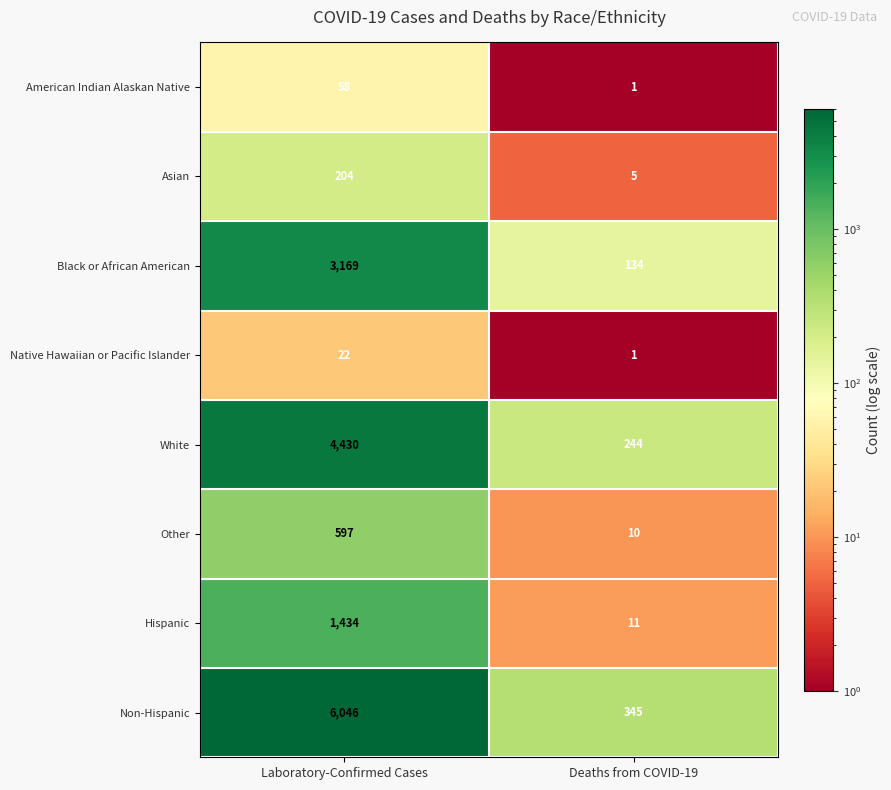

At Laboratory-Confirmed Cases, list the series in order from smallest to largest.

Native Hawaiian or Pacific Islander, American Indian Alaskan Native, Asian, Other, Hispanic, Black or African American, White, Non-Hispanic